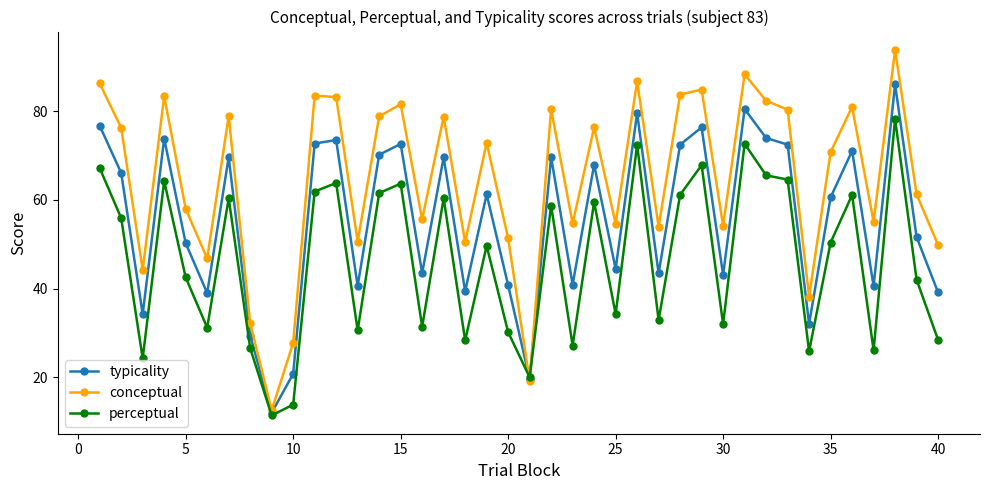

Rank the series by their maximum value, from lowest to highest.

perceptual, typicality, conceptual